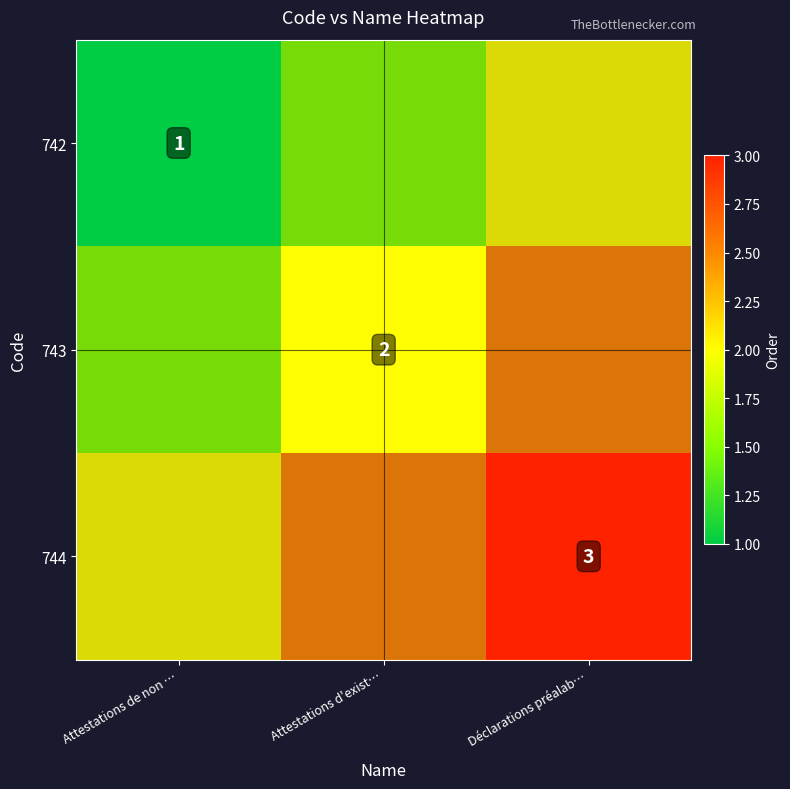

Between Attestations de non … and Attestations d'exist…, which is larger?

Attestations d'exist…